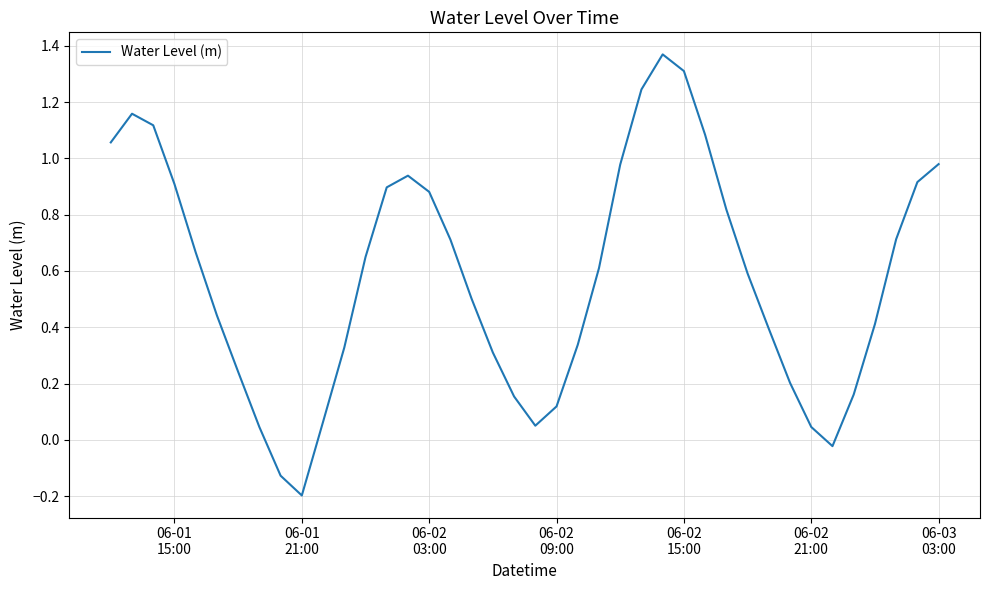

What is the difference between the maximum and minimum values?

1.6